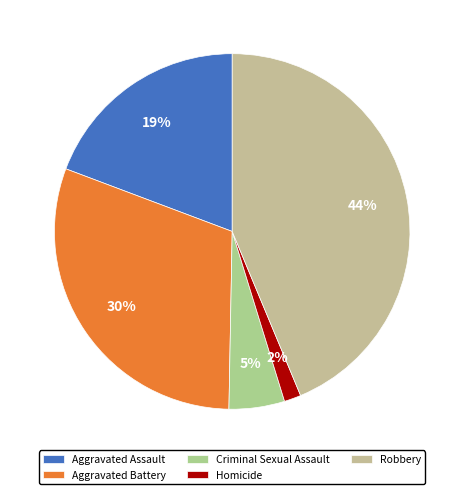

Rank the categories by value from highest to lowest.

Robbery, Aggravated Battery, Aggravated Assault, Criminal Sexual Assault, Homicide